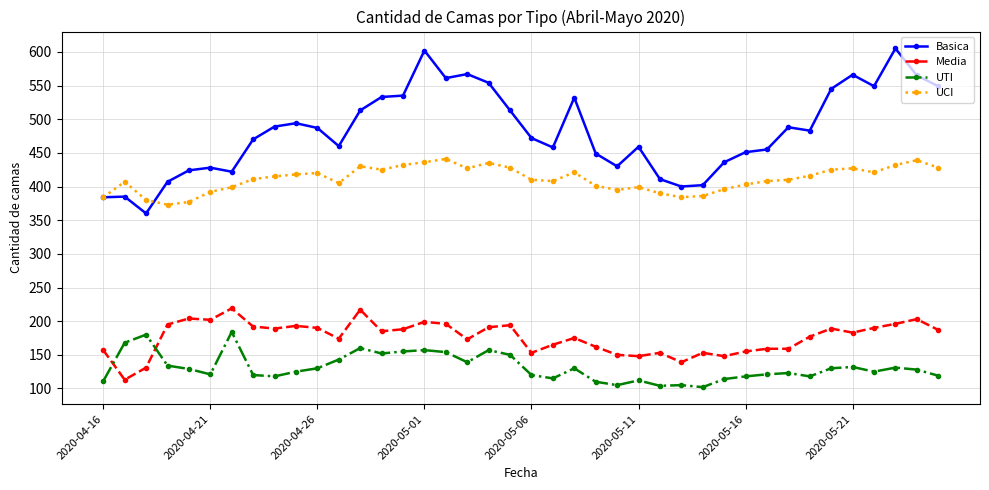

At how many categories does at least one series exceed 214?

40